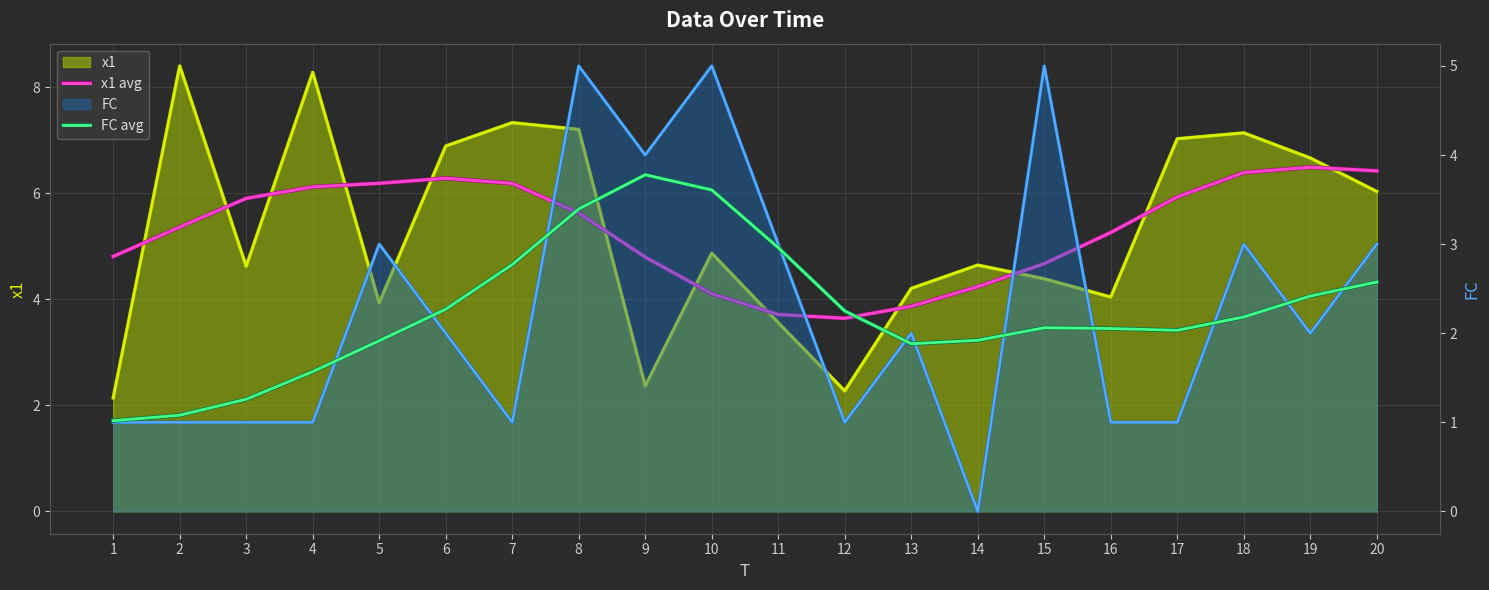

List the series in order of their peak value, lowest first.

FC avg, x1 avg